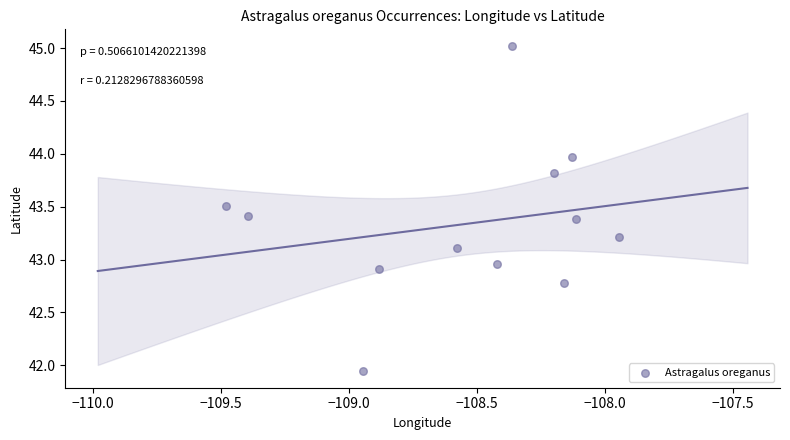

What is the range of X values (max minus min)?

1.5